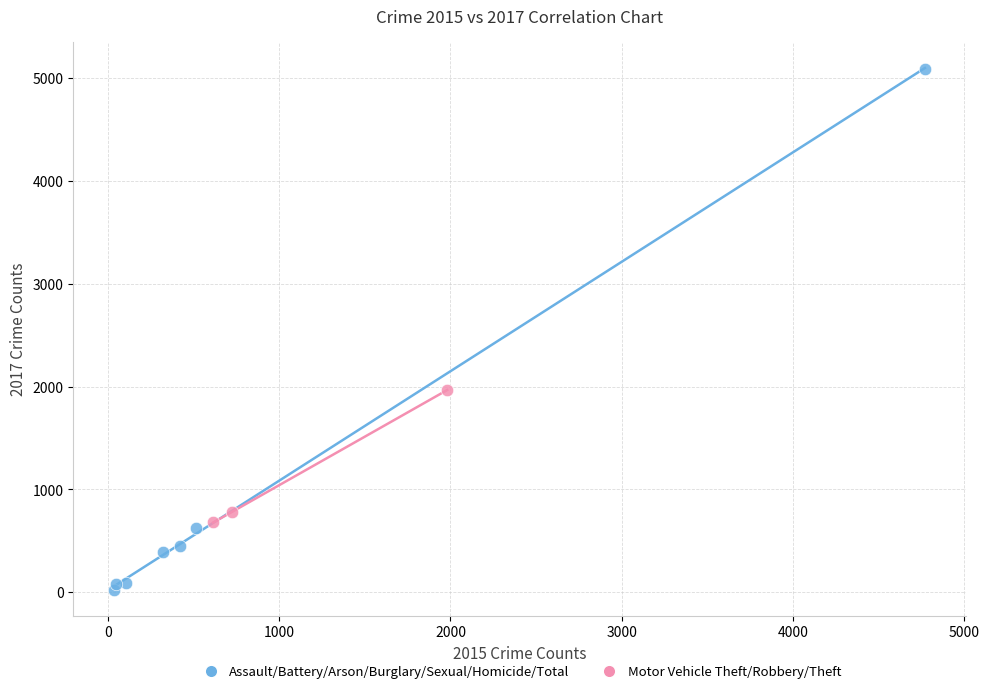

Which series has the widest spread of Y values?

Assault/Battery/Arson/Burglary/Sexual/Homicide/Total